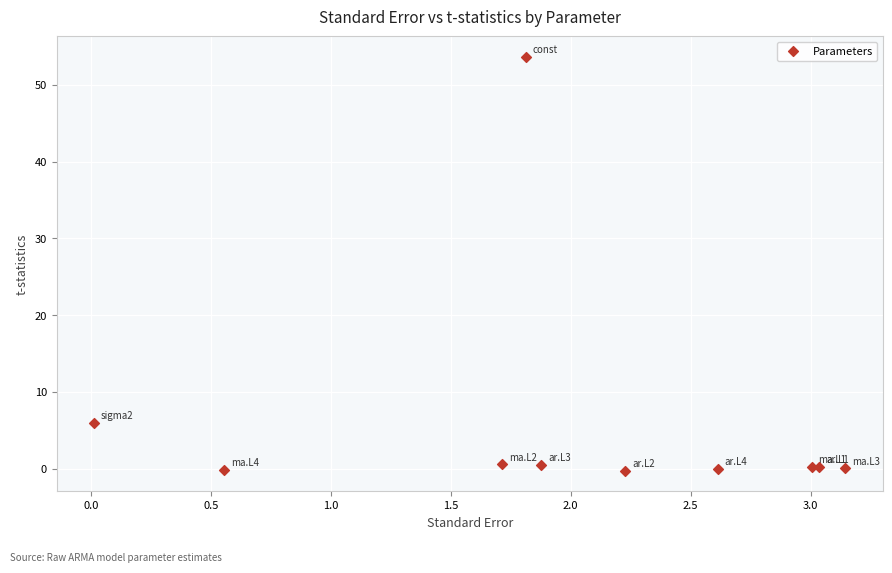

What Y value in the scatter plot is closest to 26?

6.0